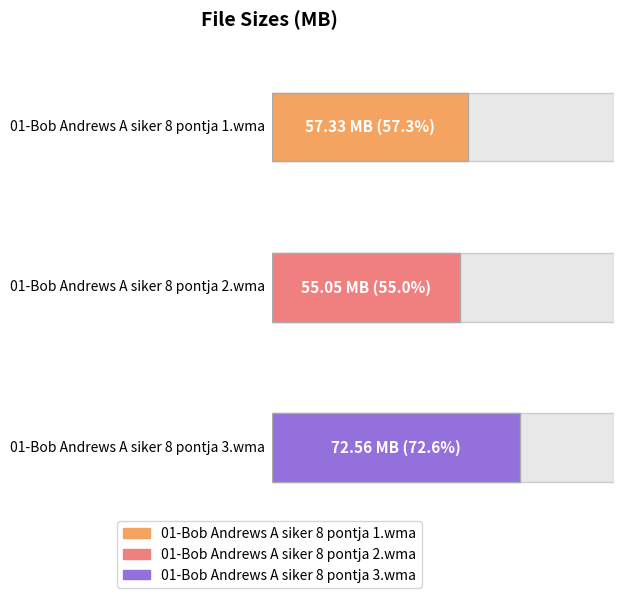

Rank the categories by value from highest to lowest.

01-Bob Andrews
A siker 8 pontja 3.wma, 01-Bob Andrews
A siker 8 pontja 1.wma, 01-Bob Andrews
A siker 8 pontja 2.wma